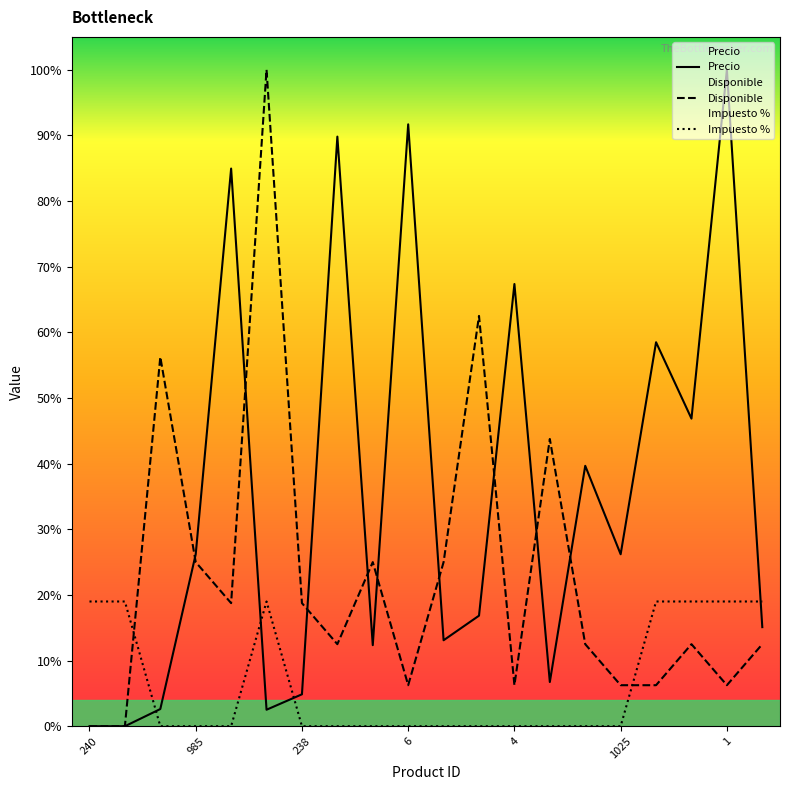

What is the sum of the Impuesto % values at 239 and 18?

0.2